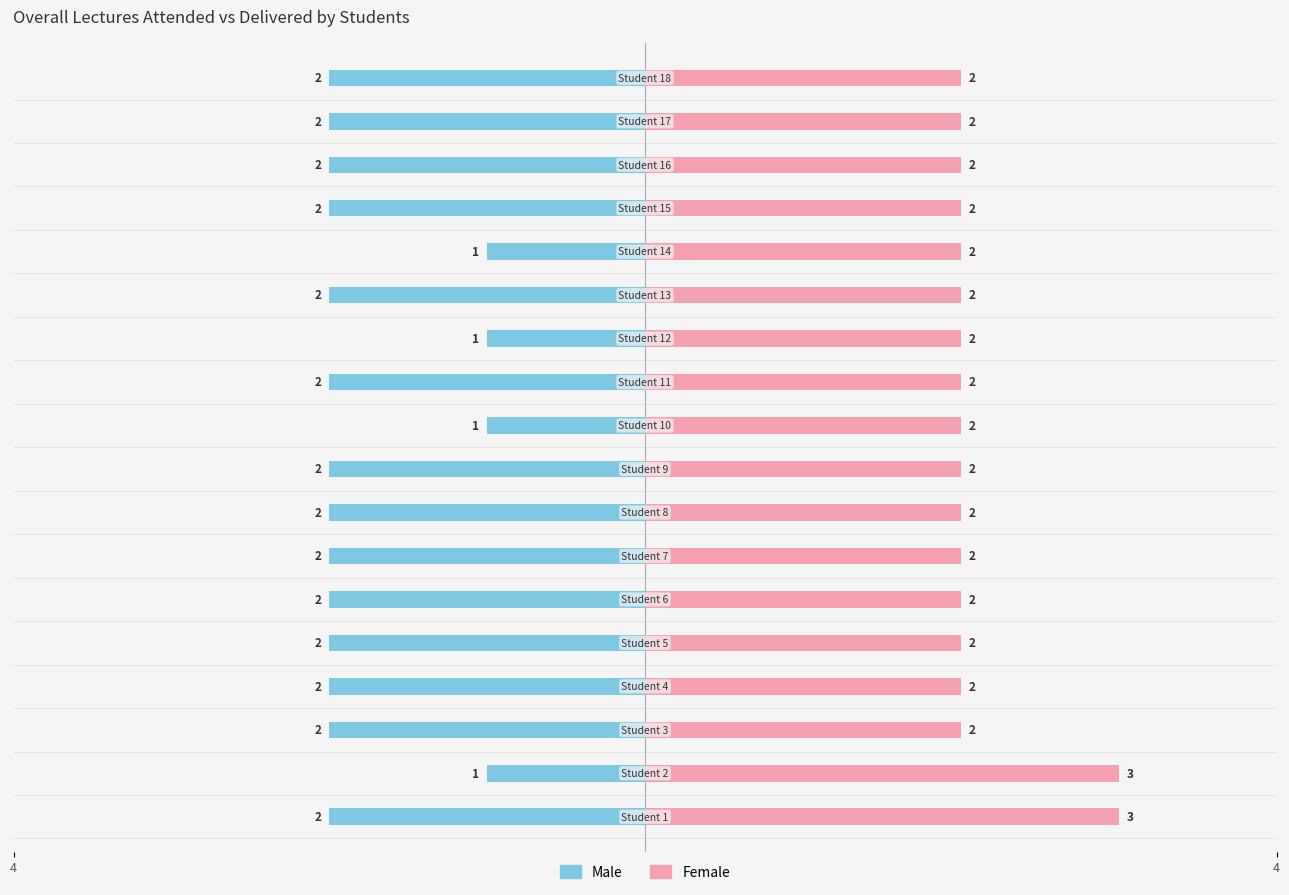

Reading right to left, what are all the values shown in this chart?

Male: -2	-2	-2	-2	-1	-2	-1	-2	-1	-2	-2	-2	-2	-2	-2	-2	-1	-2
Female: 2	2	2	2	2	2	2	2	2	2	2	2	2	2	2	2	3	3